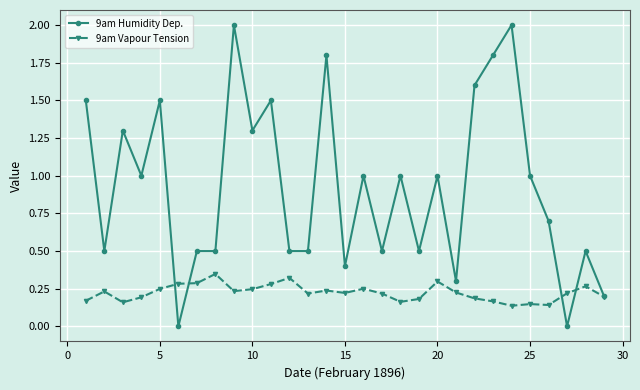

True or false: 9am Humidity Dep. has more than 1 interior local peaks.

True